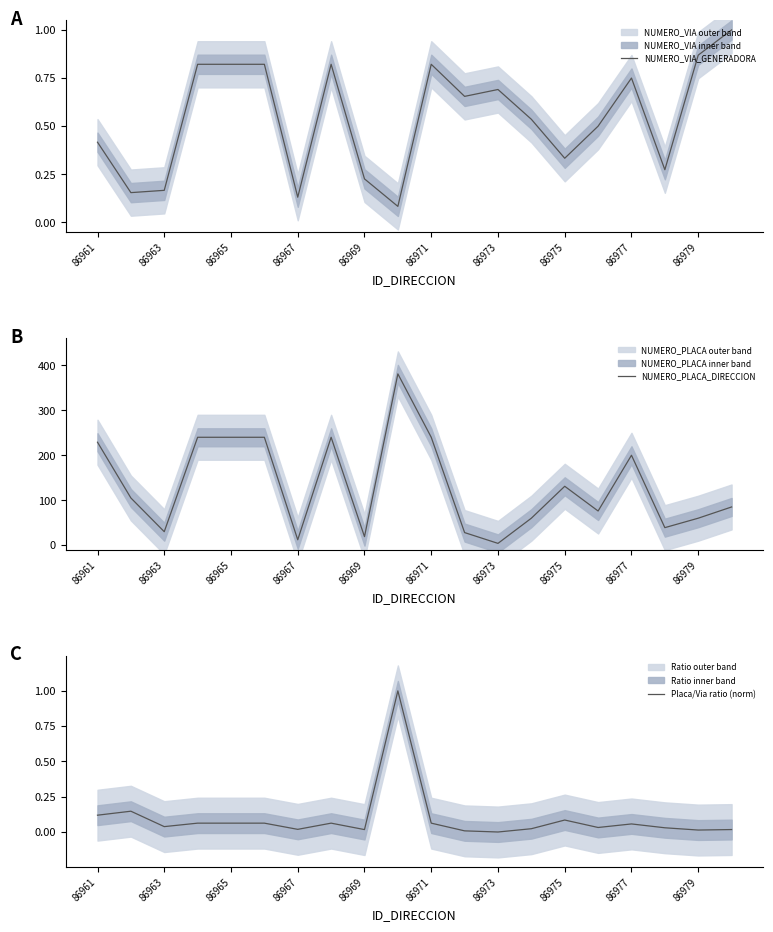

At which label is NUMERO_PLACA_DIRECCION closest to 192?

86977